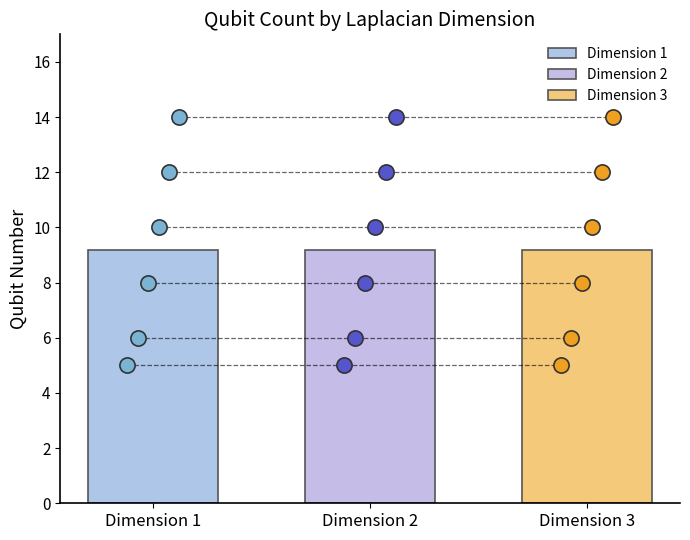

Which has a higher value, 17 or 5?

17